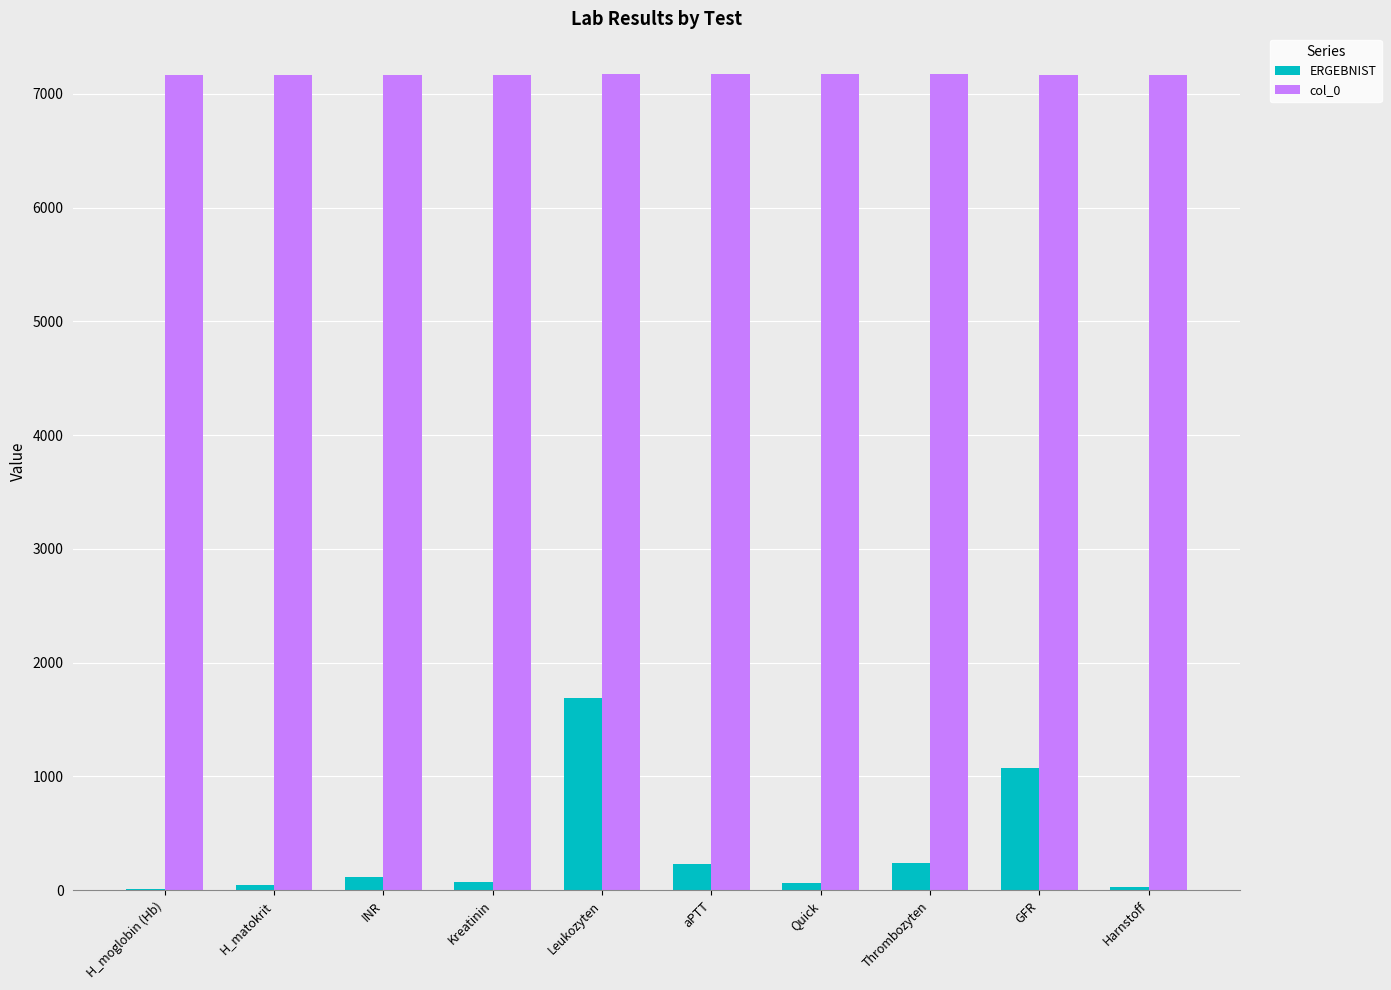

True or false: col_0 has a value of 7167 at Harnstoff.

True